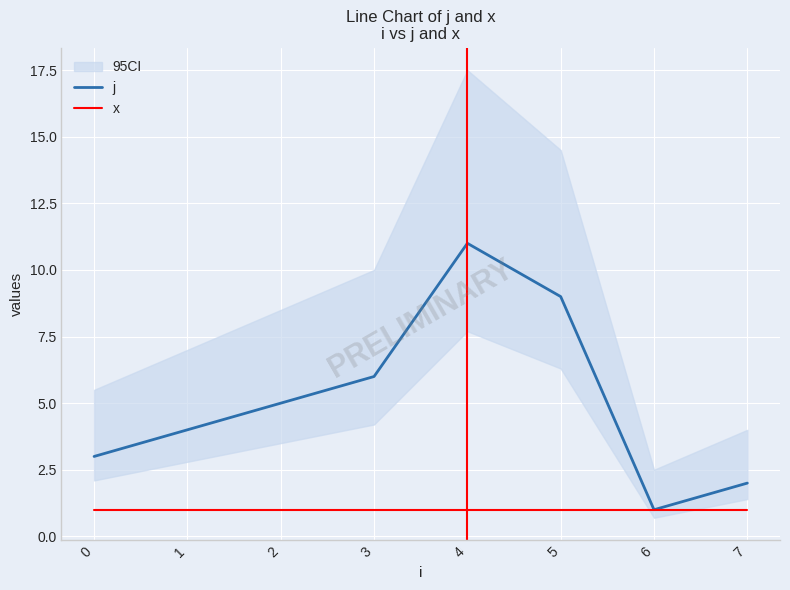

Which series changed the most between 0 and 3?

j